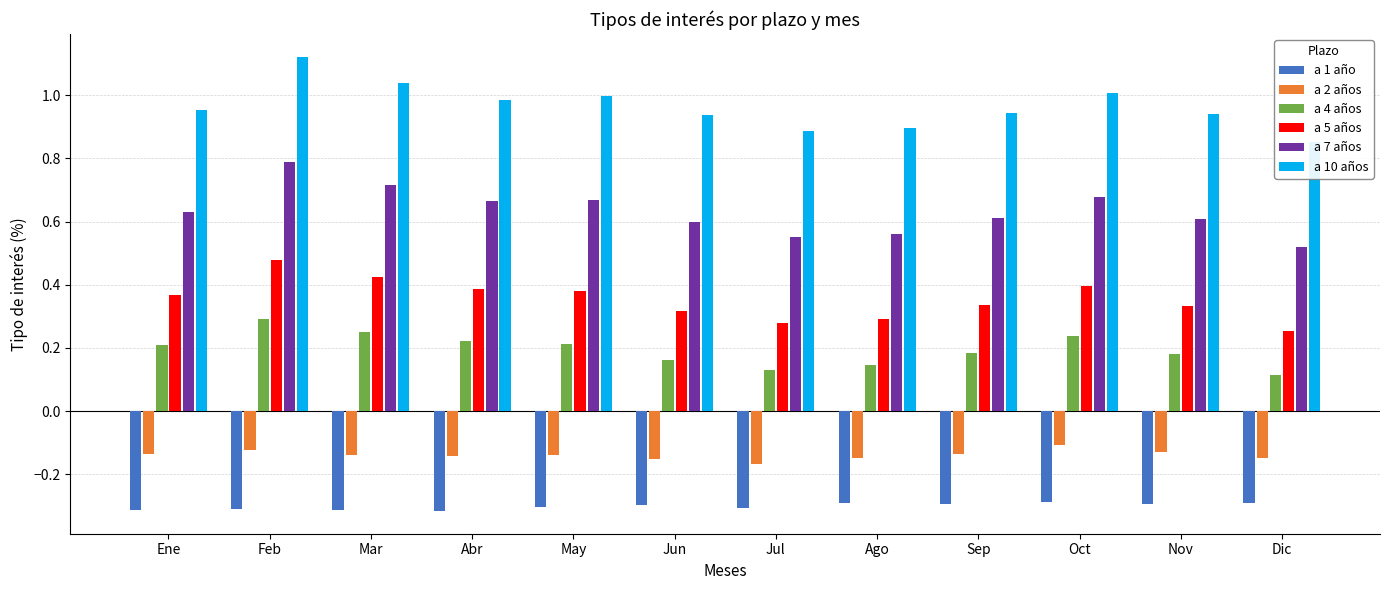

Reading right to left, extract all data points from this chart.

a 1 año: -0.3	-0.3	-0.3	-0.3	-0.3	-0.3	-0.3	-0.3	-0.3	-0.3	-0.3	-0.3
a 2 años: -0.1	-0.1	-0.1	-0.1	-0.1	-0.2	-0.2	-0.1	-0.1	-0.1	-0.1	-0.1
a 4 años: 0.1	0.2	0.2	0.2	0.1	0.1	0.2	0.2	0.2	0.2	0.3	0.2
a 5 años: 0.3	0.3	0.4	0.3	0.3	0.3	0.3	0.4	0.4	0.4	0.5	0.4
a 7 años: 0.5	0.6	0.7	0.6	0.6	0.6	0.6	0.7	0.7	0.7	0.8	0.6
a 10 años: 0.9	0.9	1.0	0.9	0.9	0.9	0.9	1.0	1.0	1.0	1.1	1.0